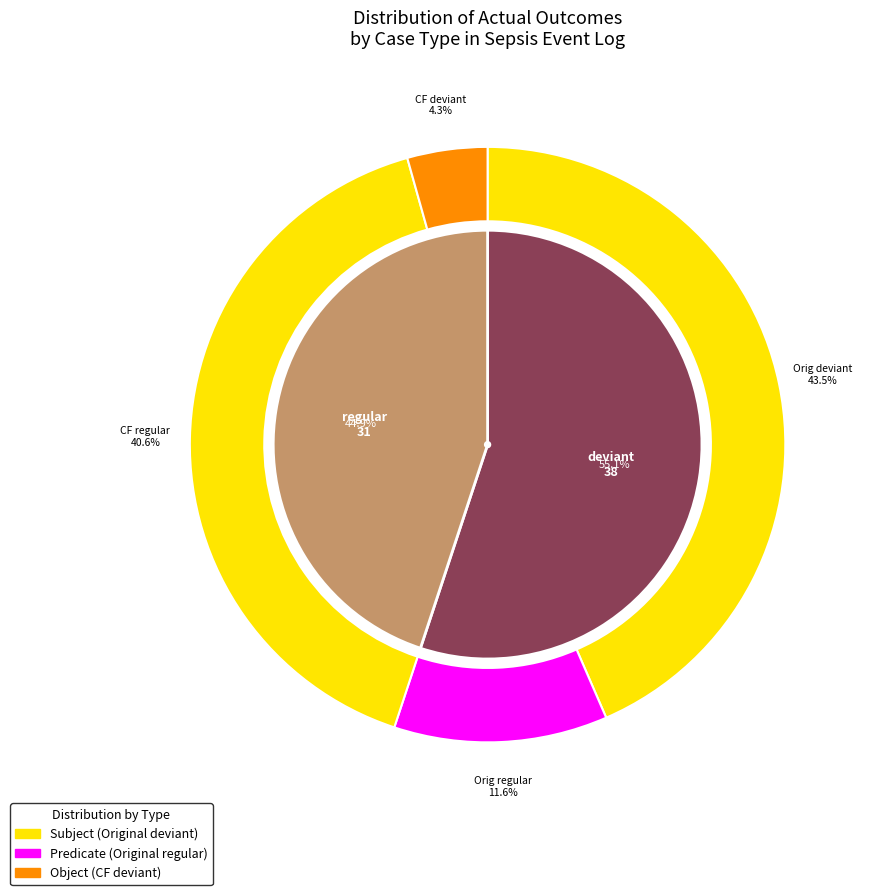

Which category accounts for the majority?

deviant